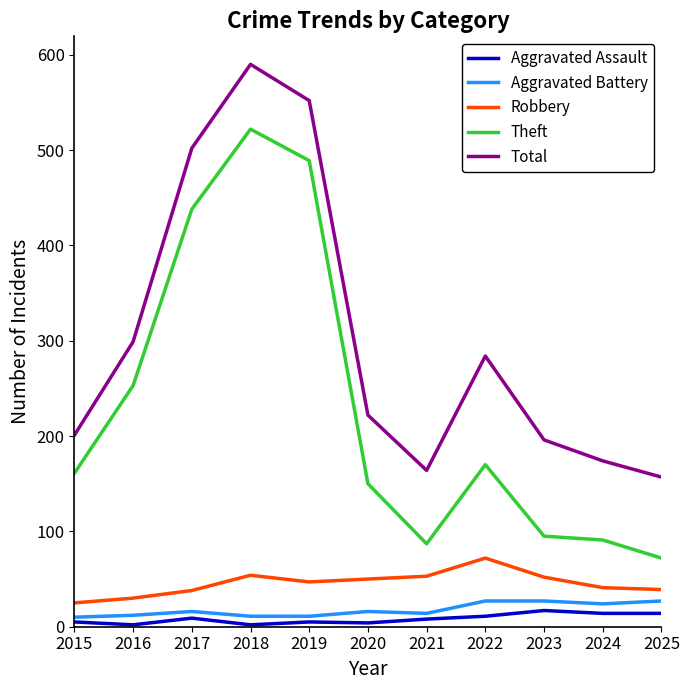

What is the average value of the Aggravated Battery series?

18